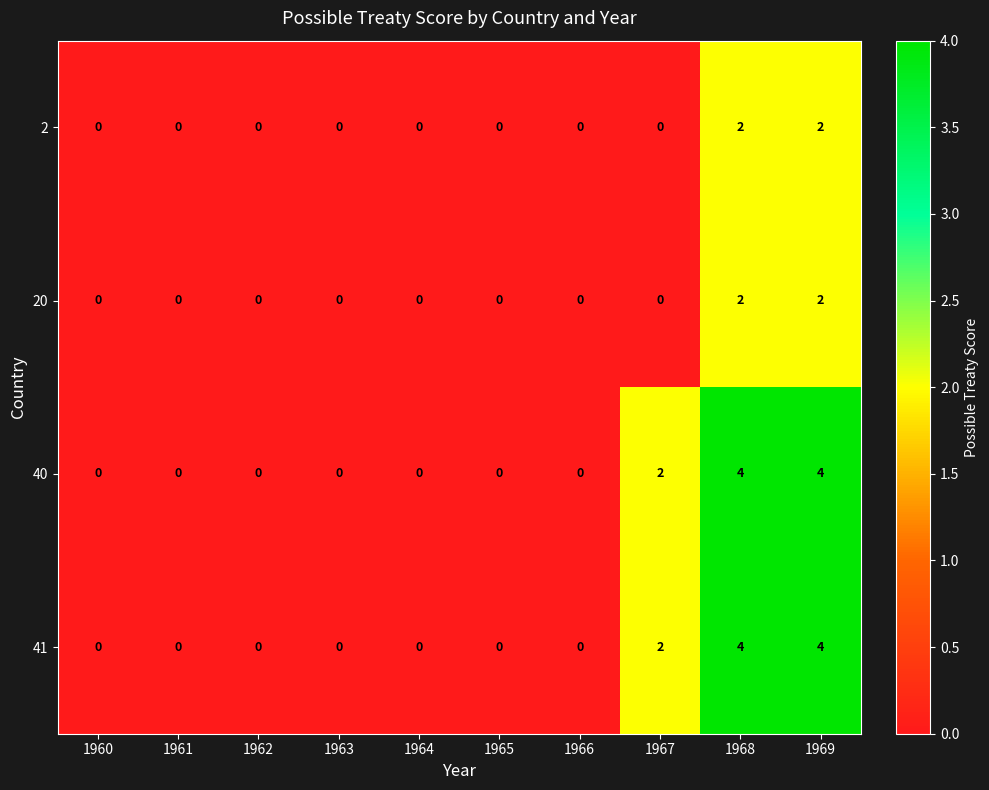

Is the value of 2 at 1968 greater than the value of 40 at 1966?

Yes